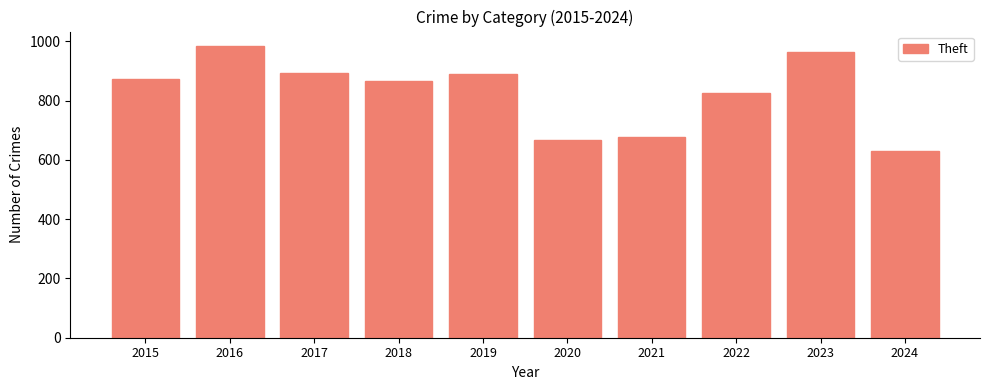

Are the bars grouped side by side (vs. stacked)?

No